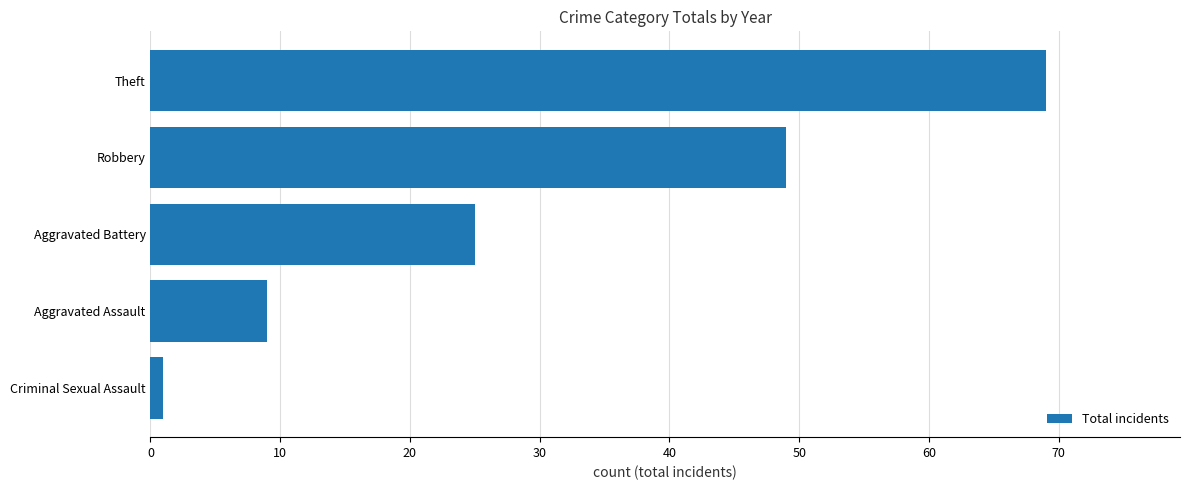

What is the average value?

31